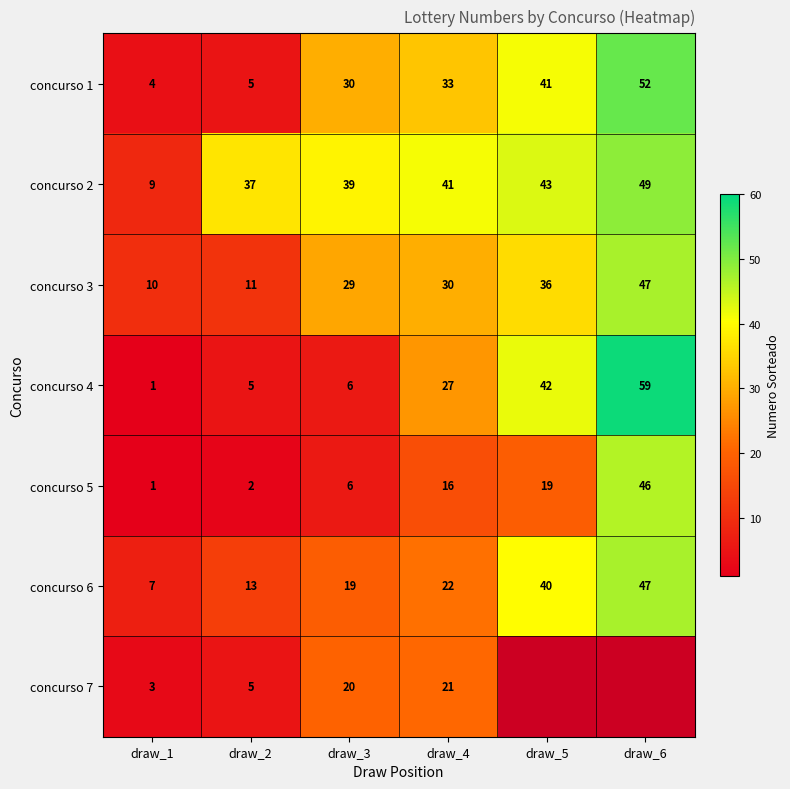

What is the difference between the concurso 6 values at draw_1 and draw_2?

6